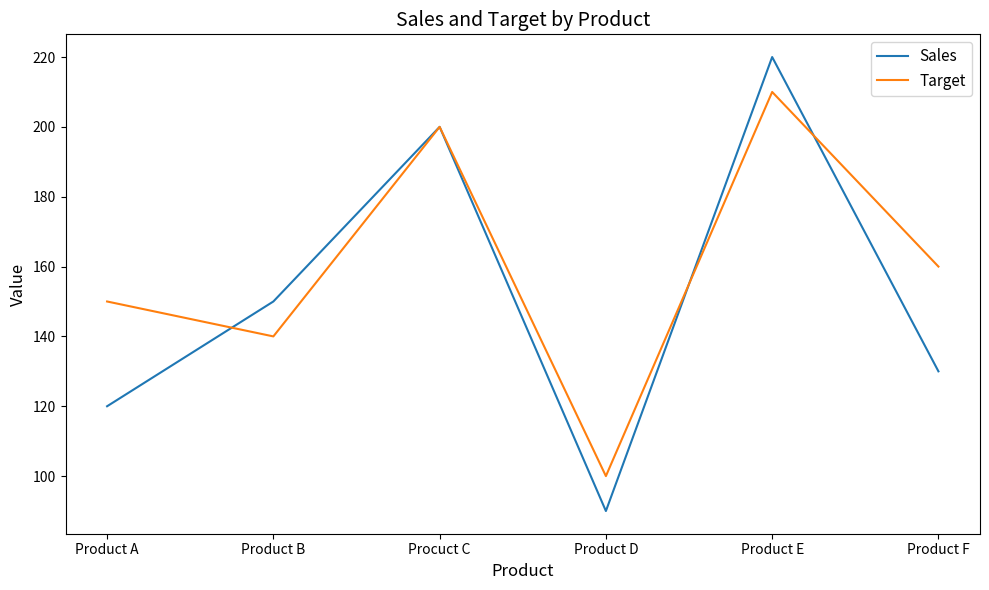

Which series ends up on top after the final intersection of Target and Sales?

Target